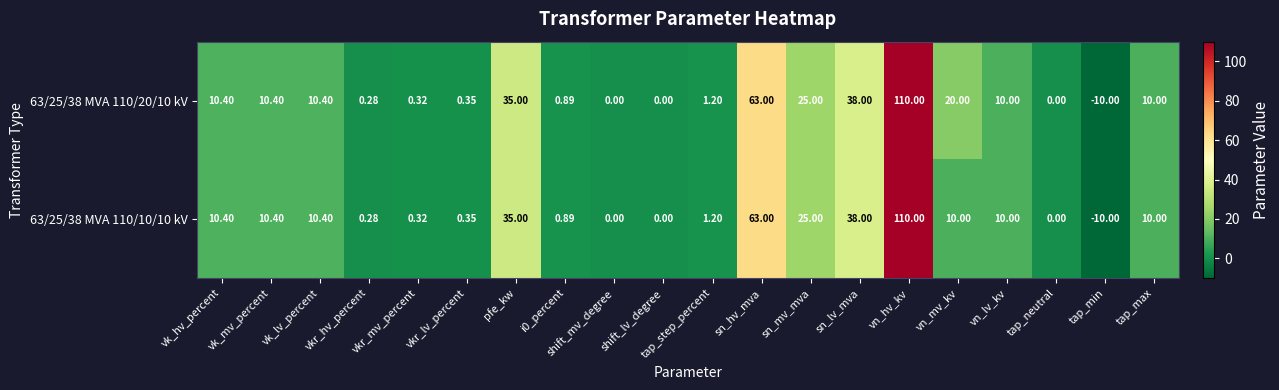

At which label does 63/25/38 MVA 110/20/10 kV reach its minimum?

tap_min